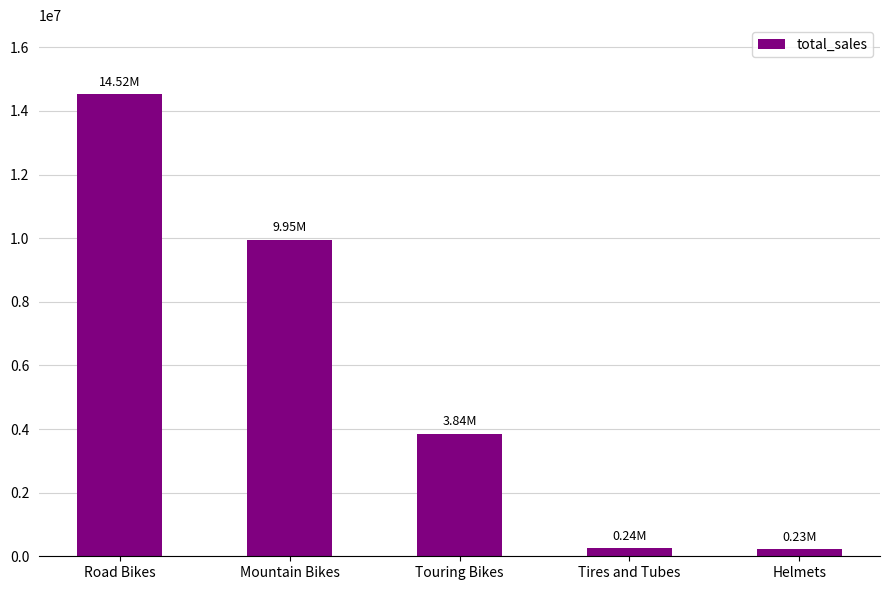

How many bars are there in total?

5